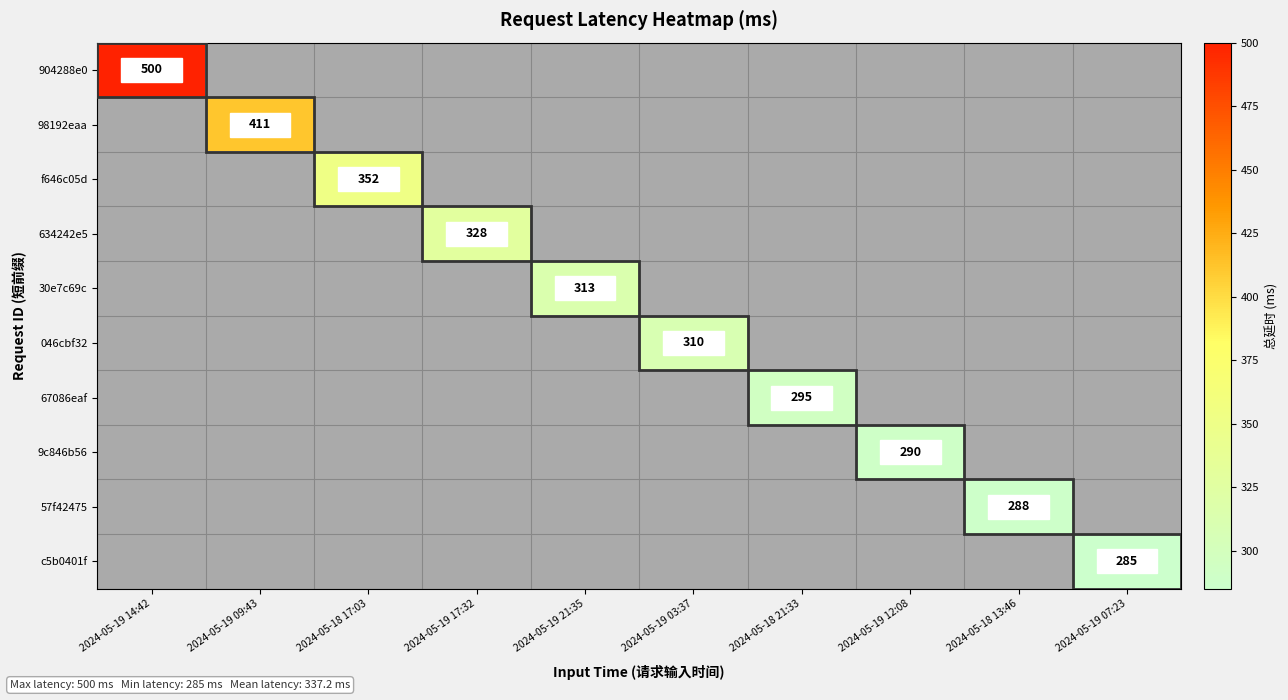

Which category has the highest value in the 98192eaa series?

2024-05-19 14:42